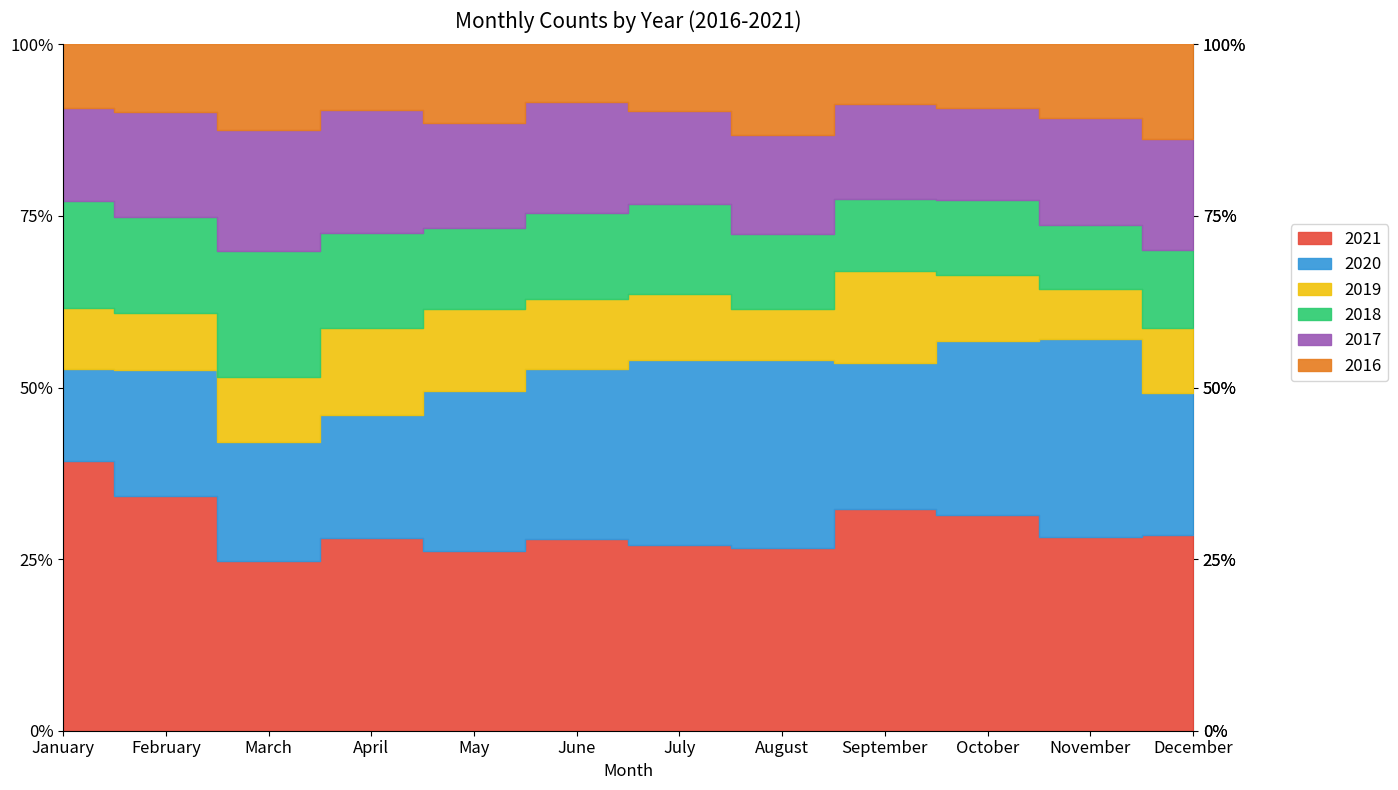

At which label is 2020 closest to 132?

September